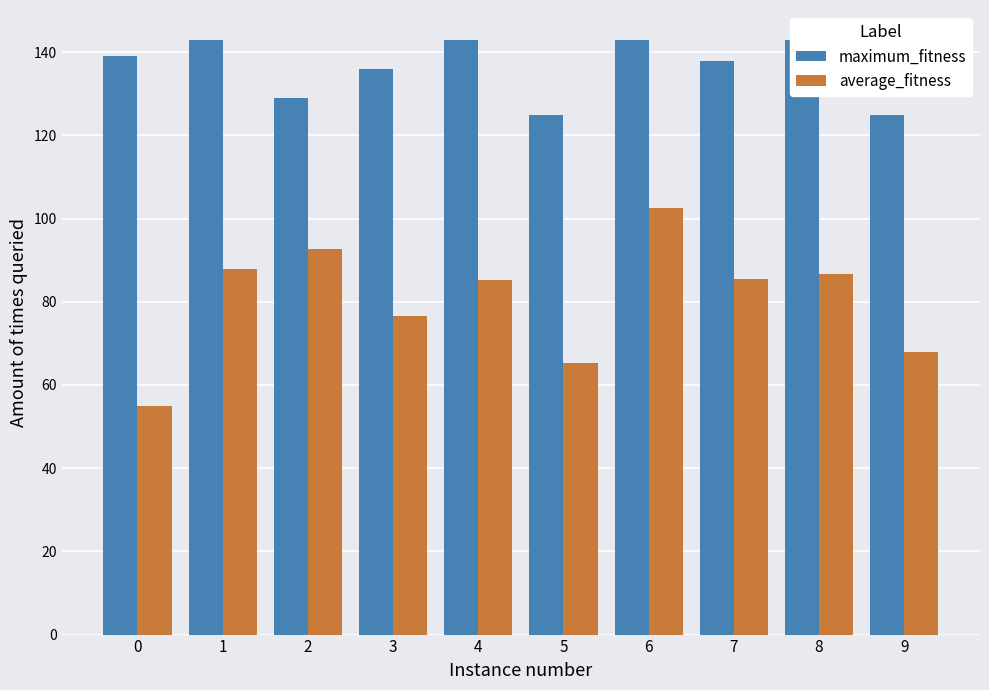

What is the sum of the average_fitness values at 2 and 5?

157.8